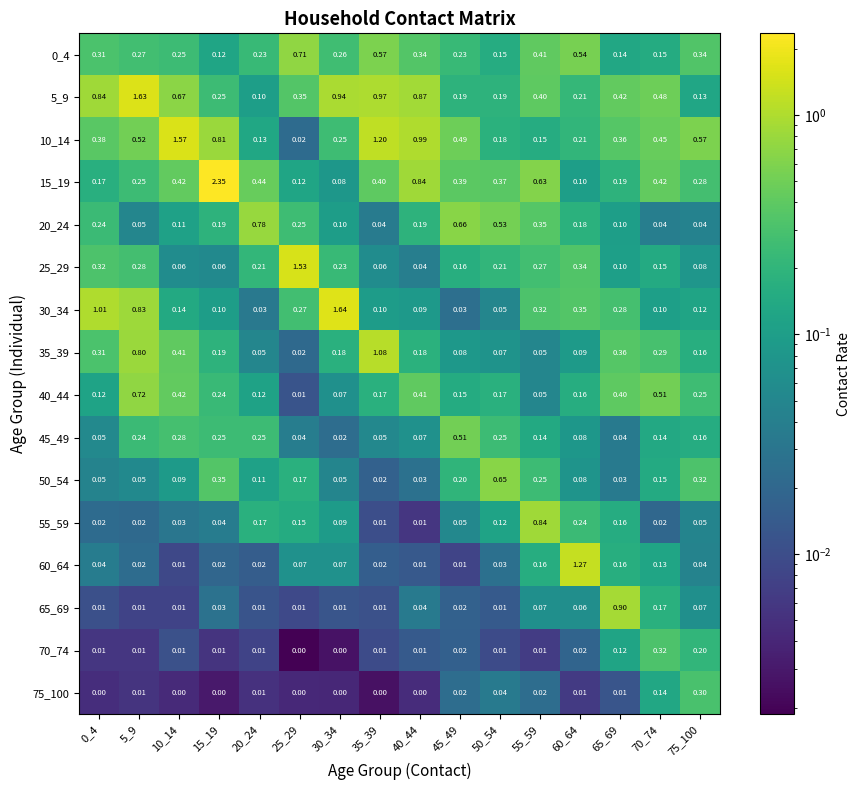

Count the number of data series in this chart.

16